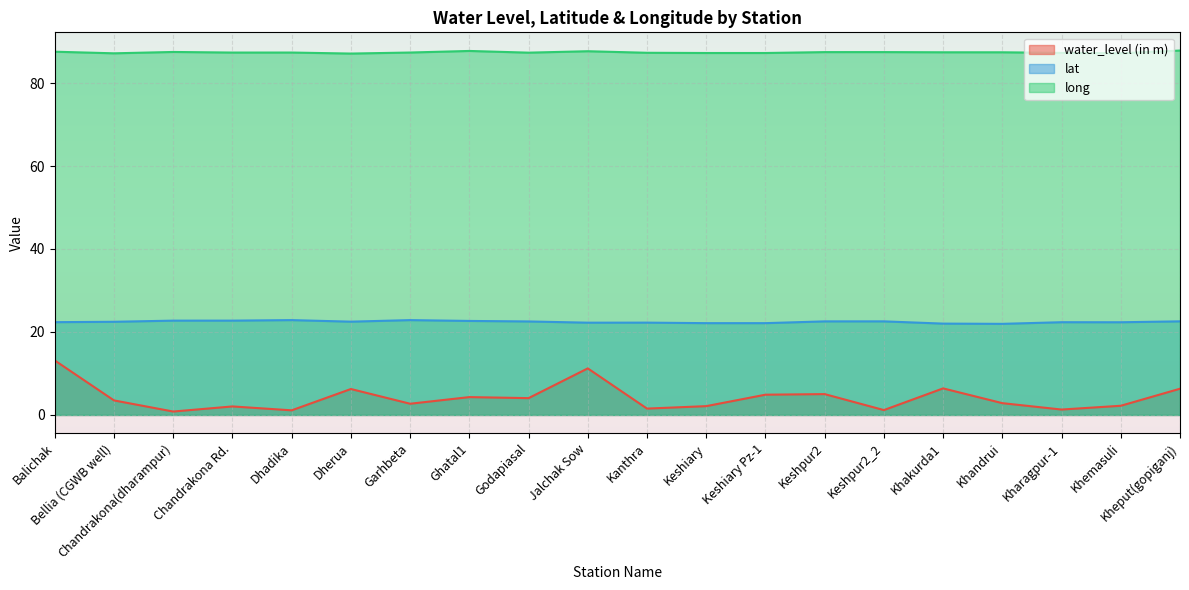

What is the average value of the water_level (in m) series?

4.1